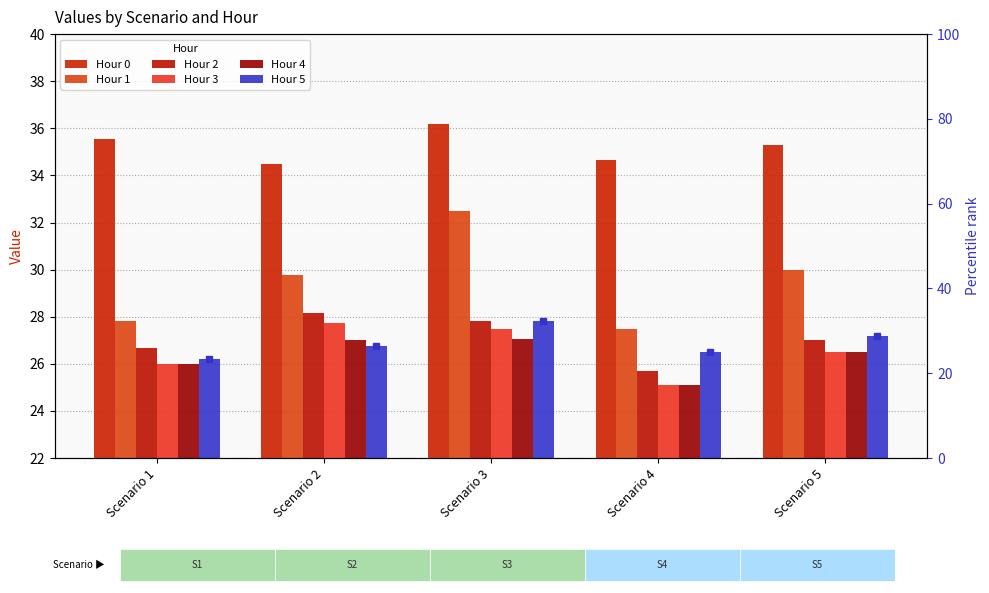

Does the chart contain any negative values?

No